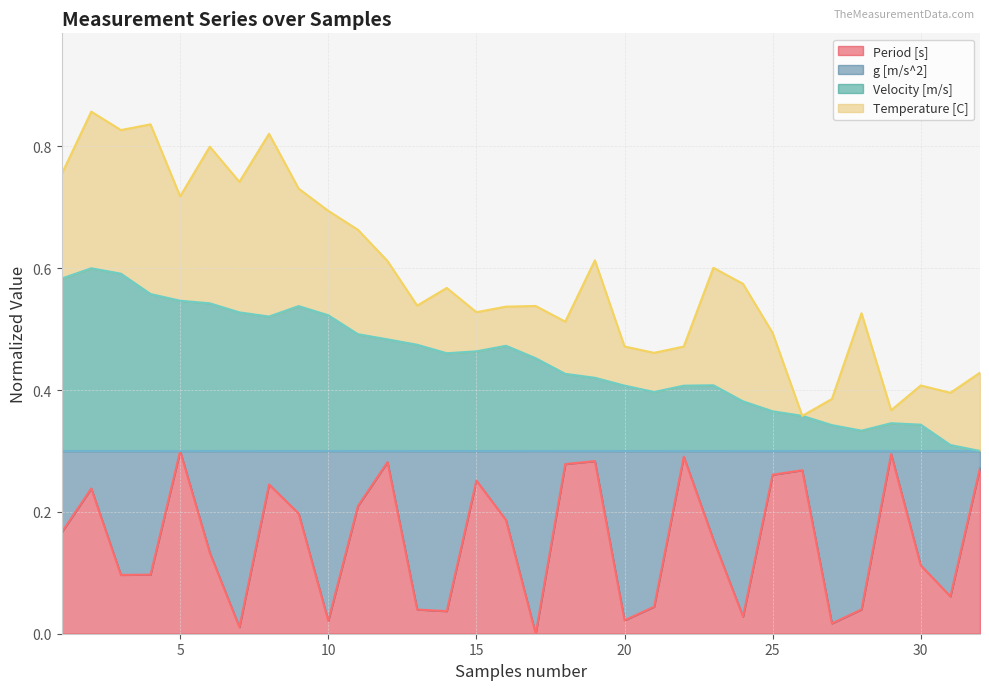

Where is Velocity [m/s] nearest to the value 0?

32